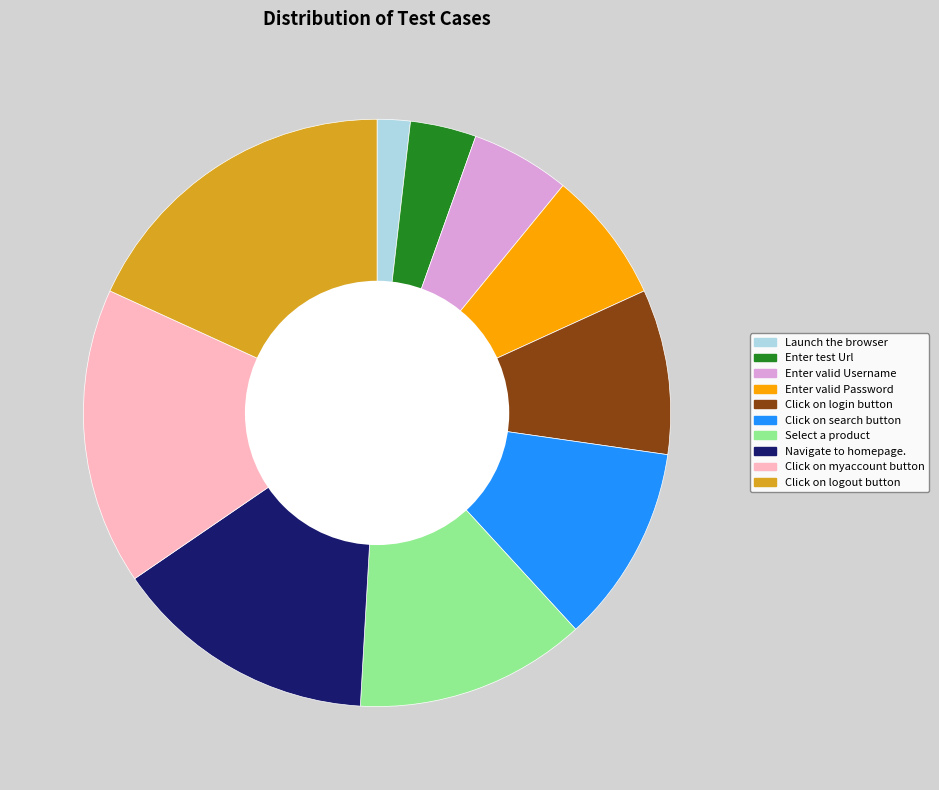

Do Click on search button and Click on logout button together represent more than half of the pie?

No